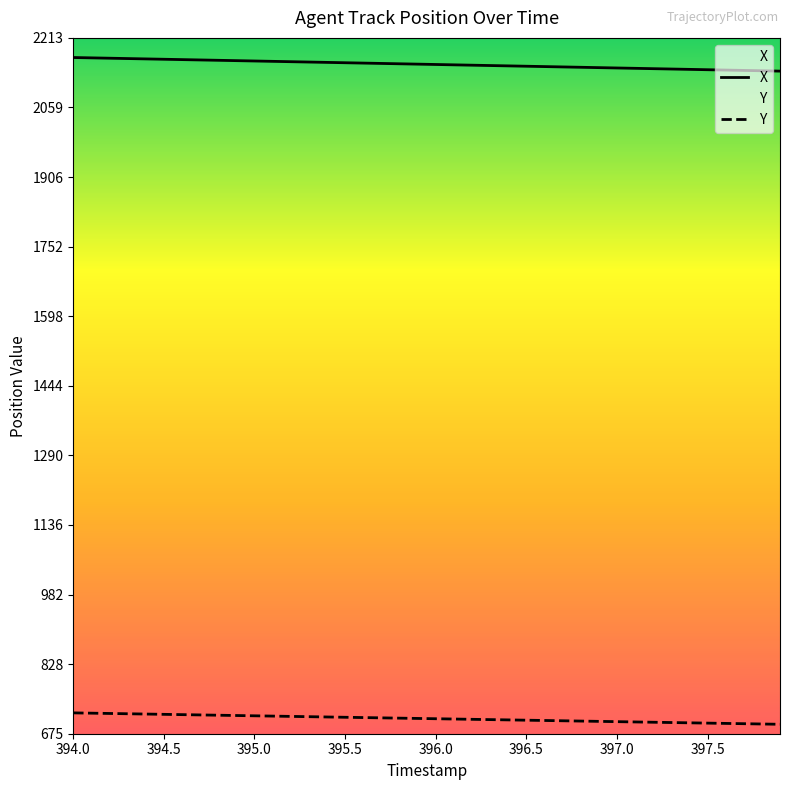

True or false: X and Y cross at least once.

False